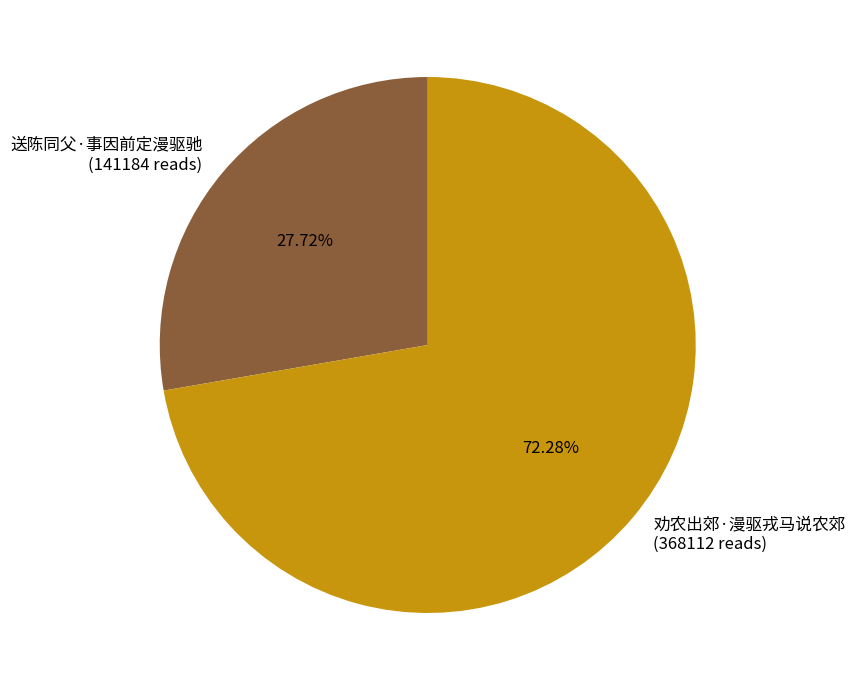

Count the number of slices in the pie.

2